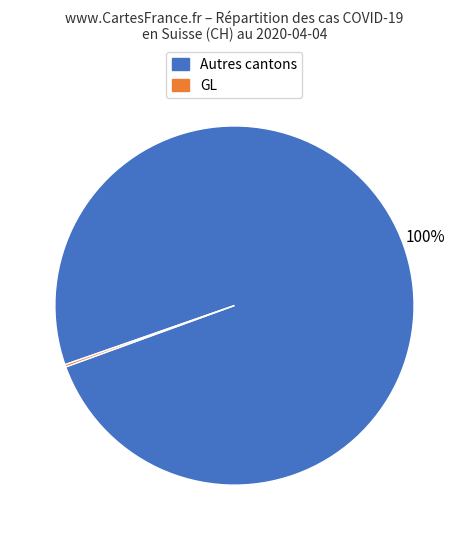

Does any single category account for the majority?

Yes